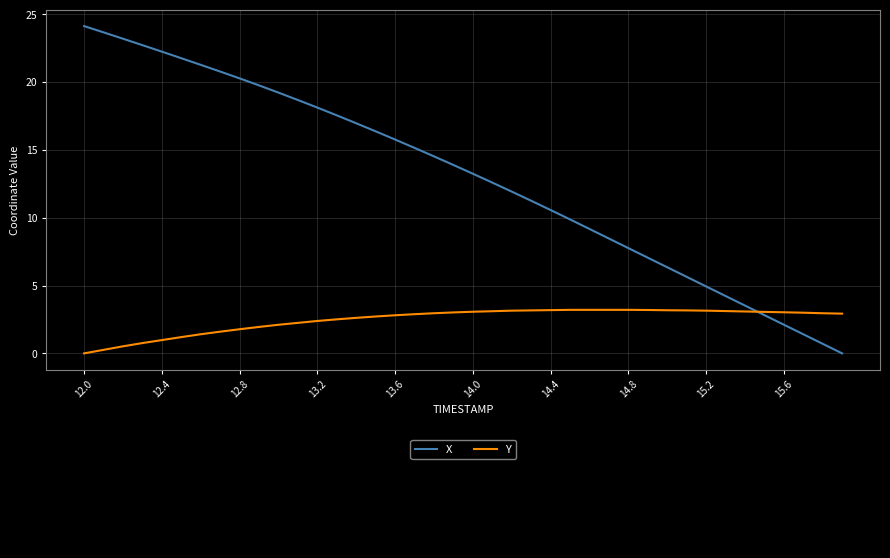

Which series has the largest total across all categories?

X